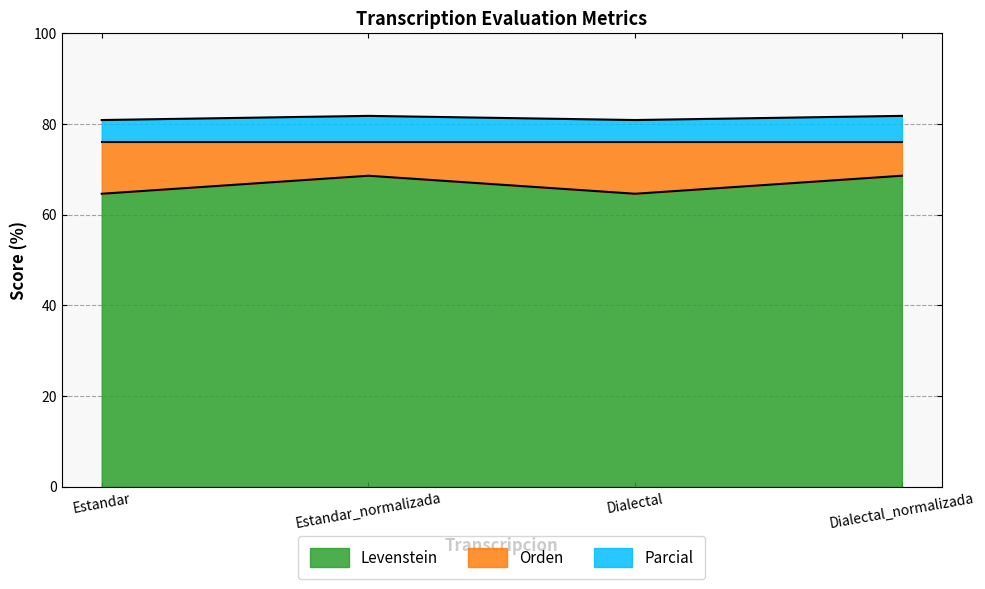

Count the number of data series in this chart.

2